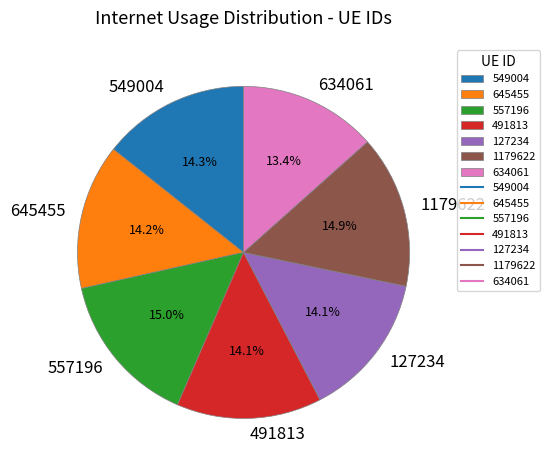

What is the largest slice in the pie chart?

557196